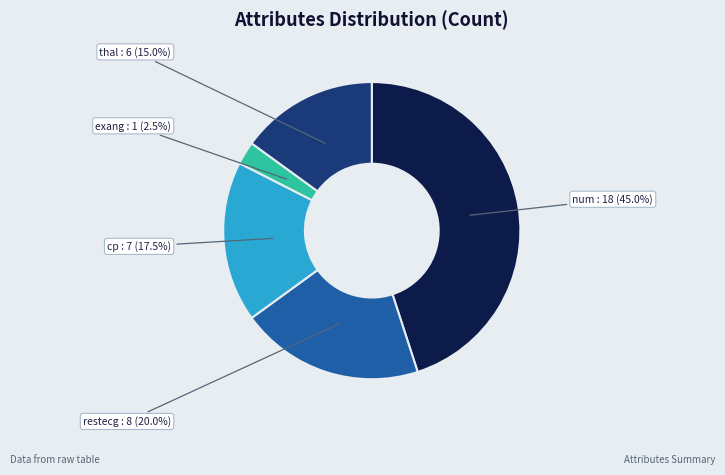

Which category has the smallest portion of the pie?

exang